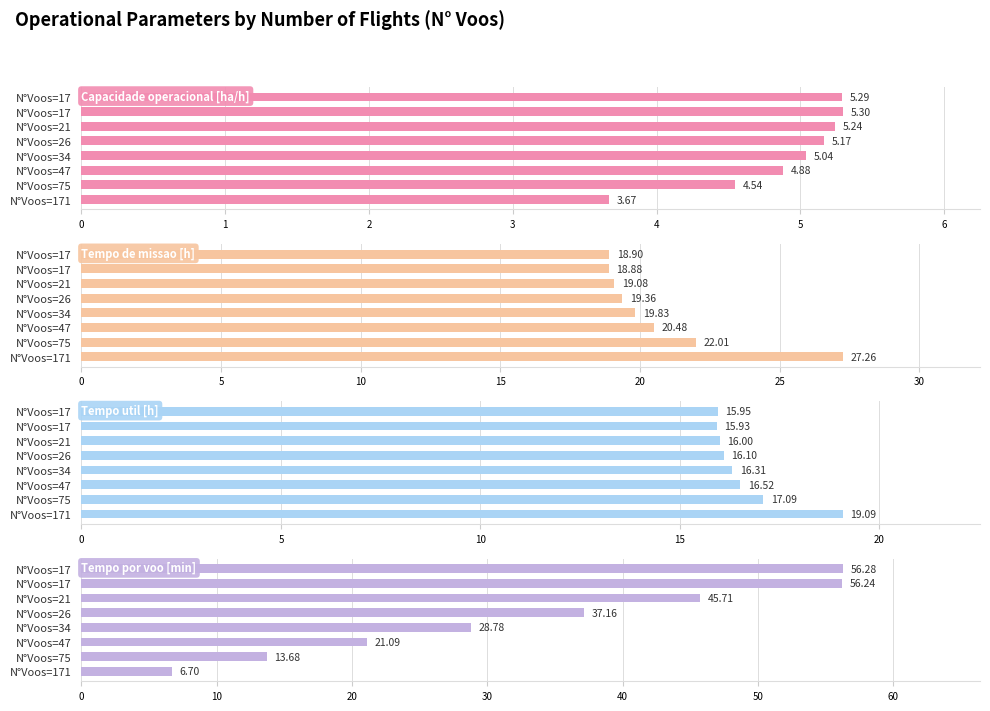

What is the lowest value of the Tempo de missao [h] series?

18.9